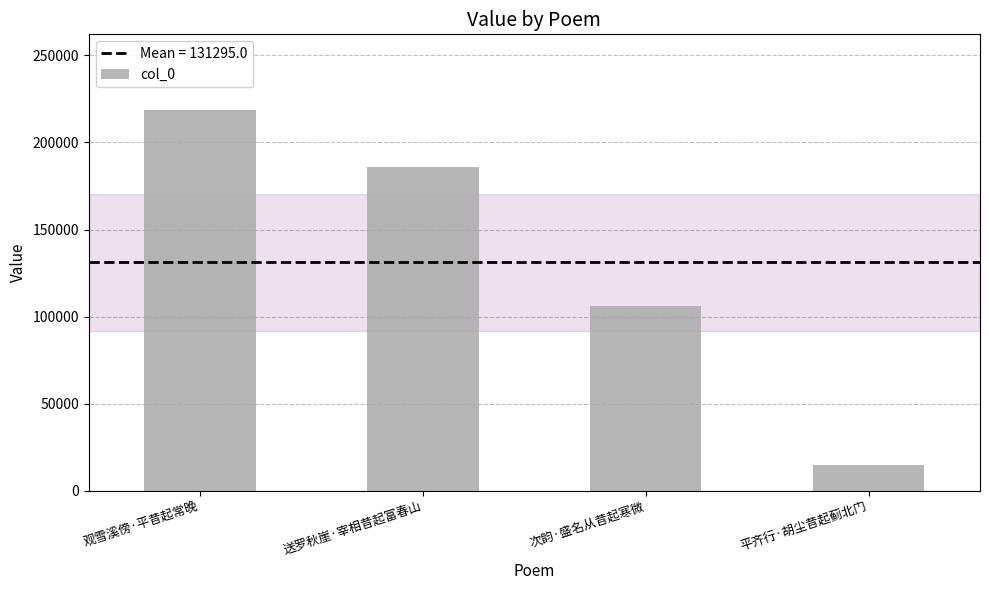

Which label corresponds to the largest value in the chart?

观雪溪傍·平昔起常晚